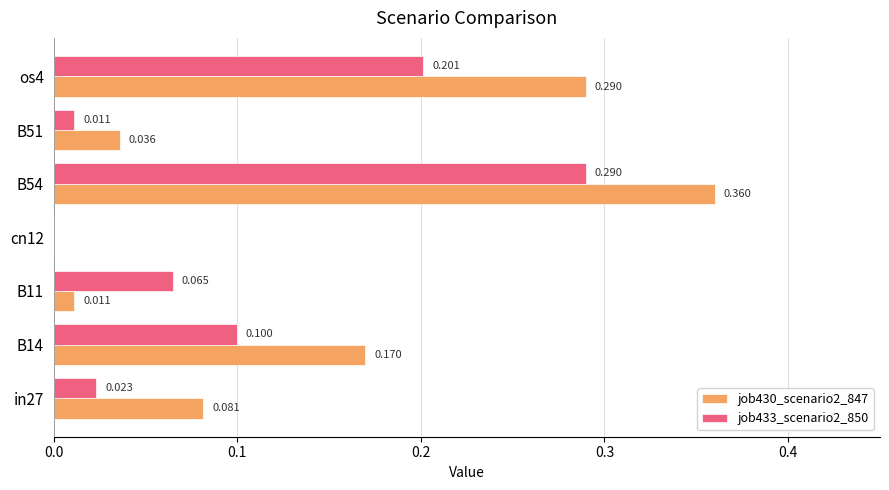

Is the value of job433_scenario2_850 at B14 greater than the value of job430_scenario2_847 at B54?

No